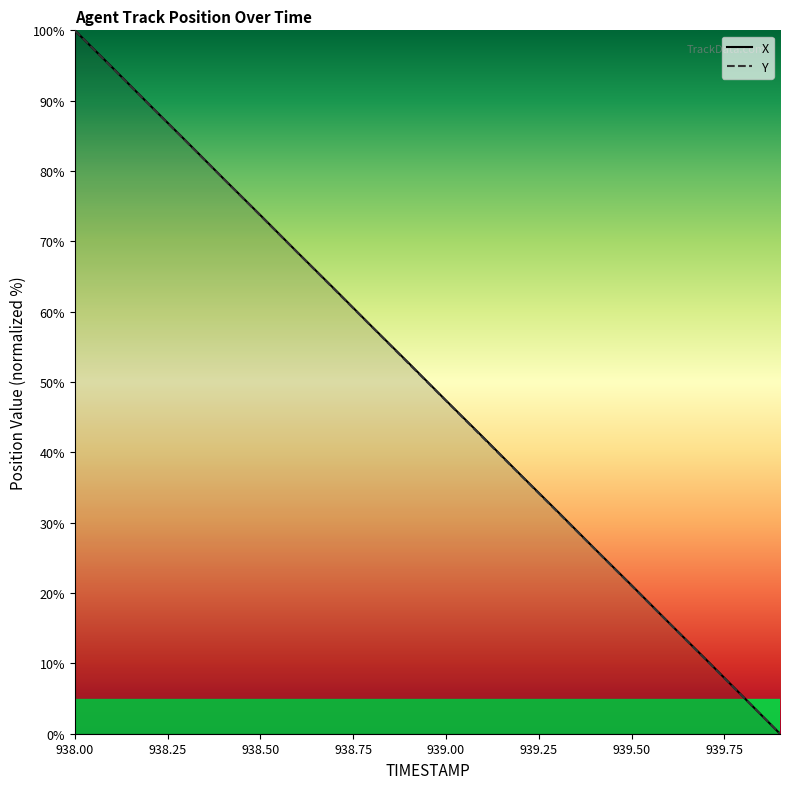

True or false: X and Y cross at least once.

False